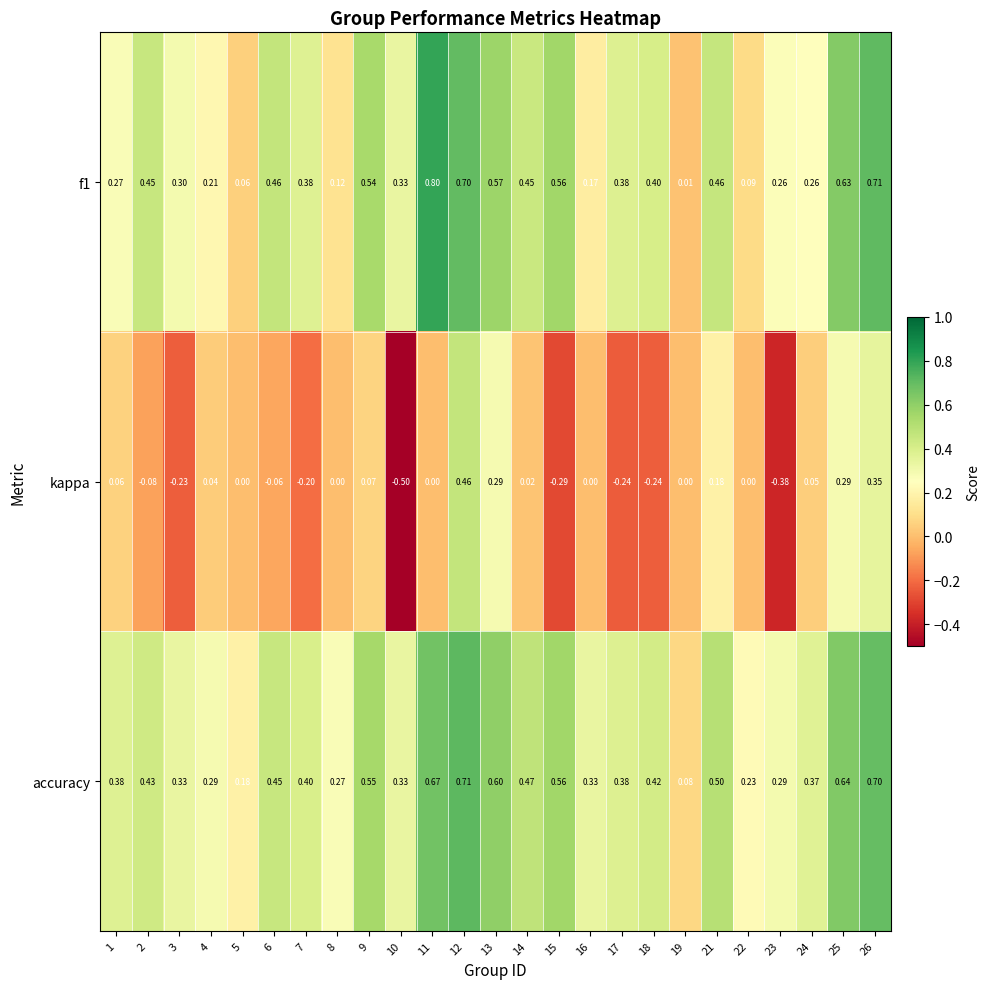

Is the value of f1 at 1 greater than the value of accuracy at 14?

No